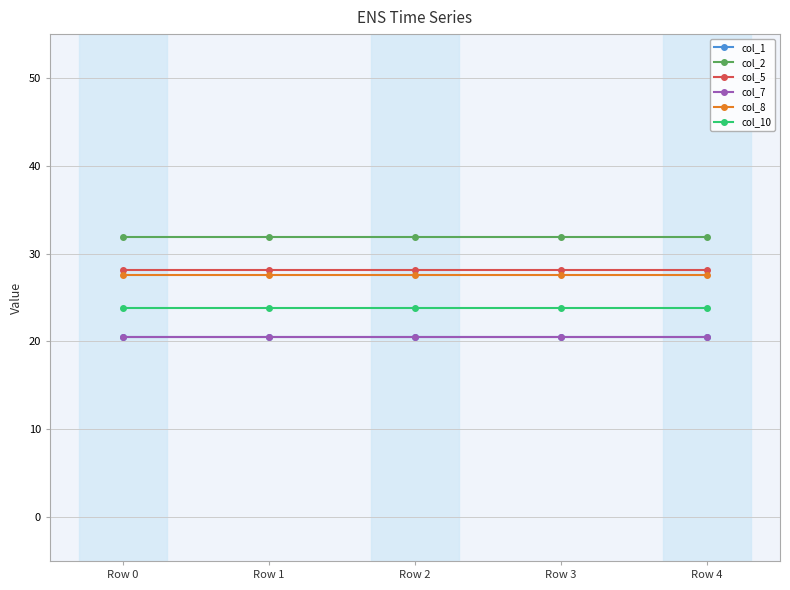

What is the value of the col_10 point at the 1st from the left?

23.8